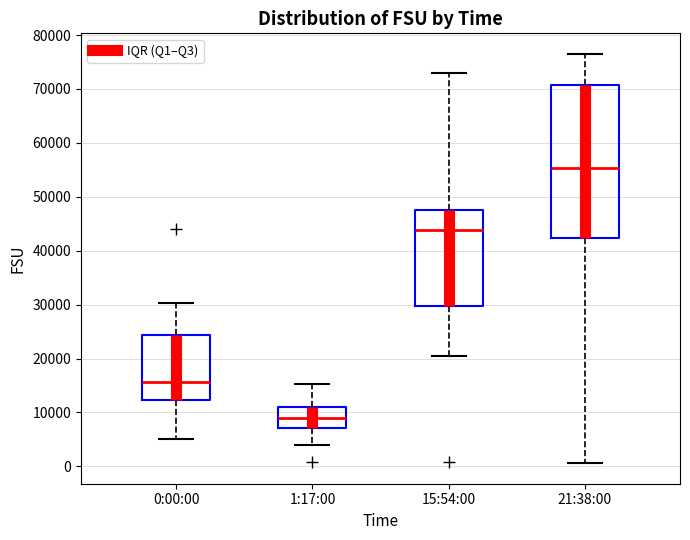

Where is the lower edge of the box for 21:38:00 on the y-axis? The values are not printed on the chart, so give them approximately, as read against the axis.

42000